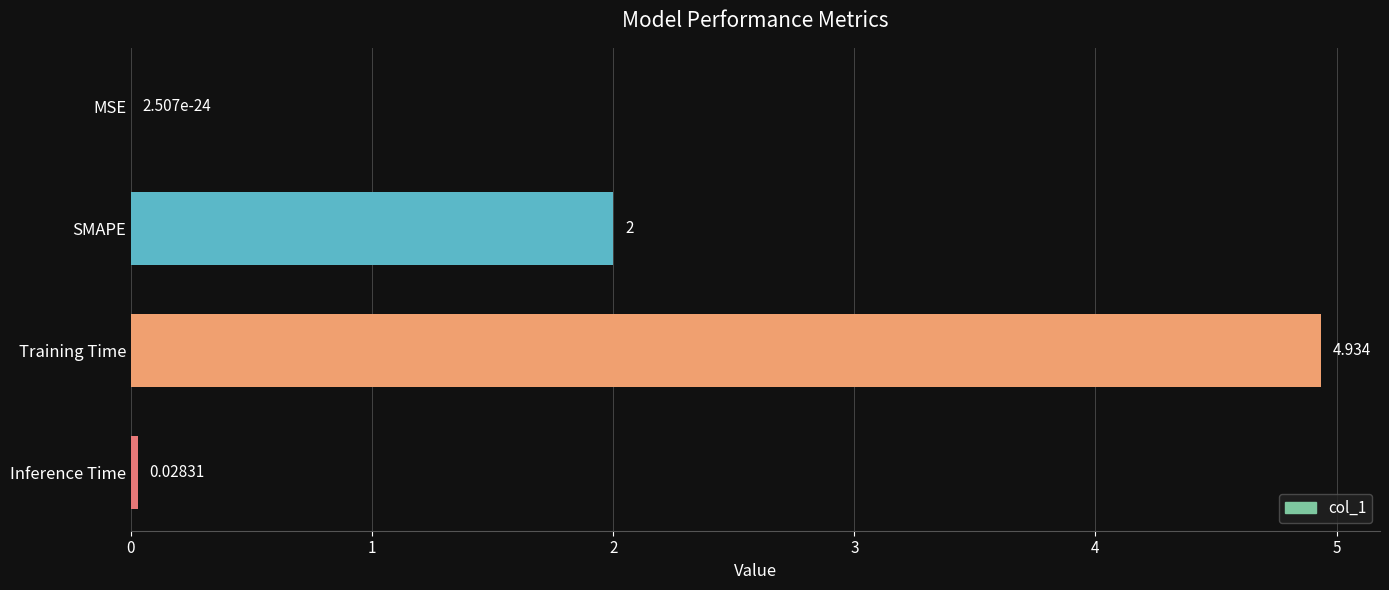

How many data points does each series have?

4